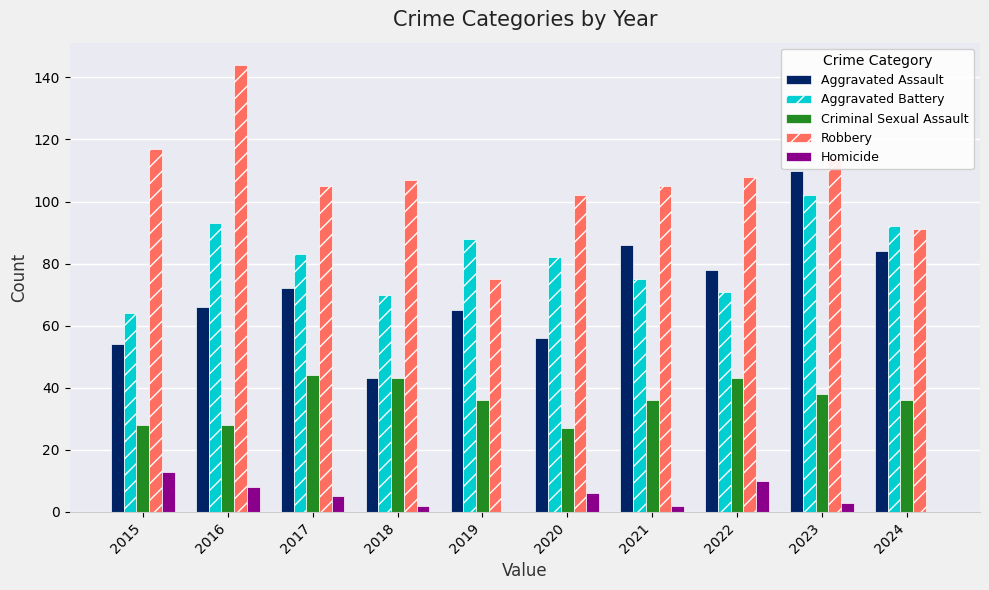

What is the total value across all series at 2017?

309